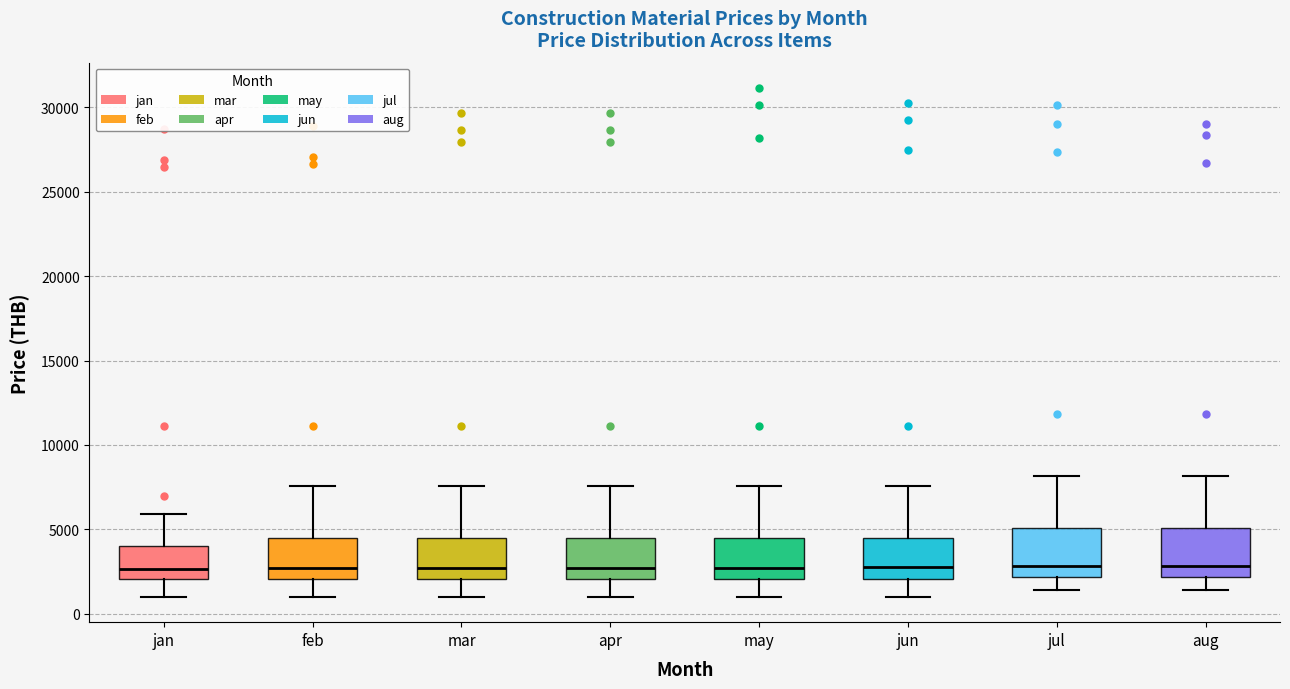

Reading left to right, transcribe this box plot: for each box, give where its median line is, the range the box spans, and where its two whiskers end, as read against the y-axis. The values are not printed on the chart, so give them approximately, as read against the axis.

jan: median 2500, box 2000 to 4000, whiskers 1000 to 6000
feb: median 2500, box 2000 to 4500, whiskers 1000 to 7500
mar: median 2500, box 2000 to 4500, whiskers 1000 to 7500
apr: median 2500, box 2000 to 4500, whiskers 1000 to 7500
may: median 2500, box 2000 to 4500, whiskers 1000 to 7500
jun: median 3000, box 2000 to 4500, whiskers 1000 to 7500
jul: median 3000, box 2000 to 5000, whiskers 1500 to 8000
aug: median 3000, box 2000 to 5000, whiskers 1500 to 8000